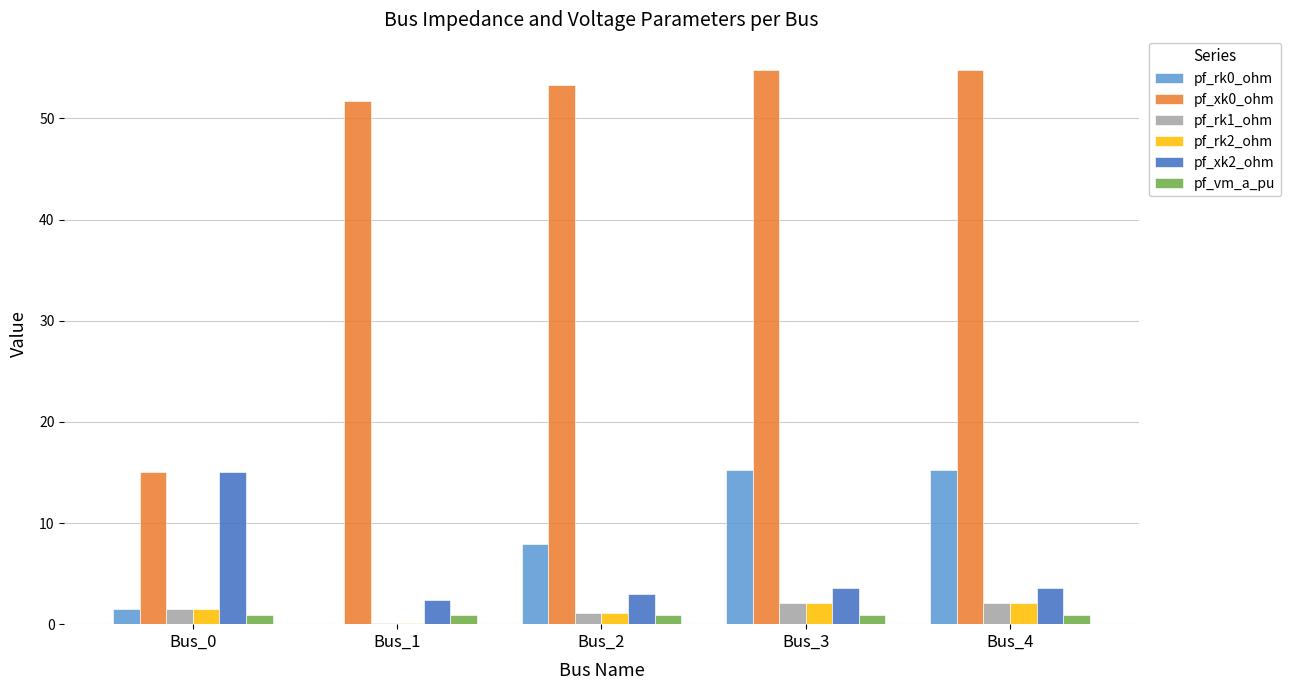

What is the maximum value shown in the chart?

54.7